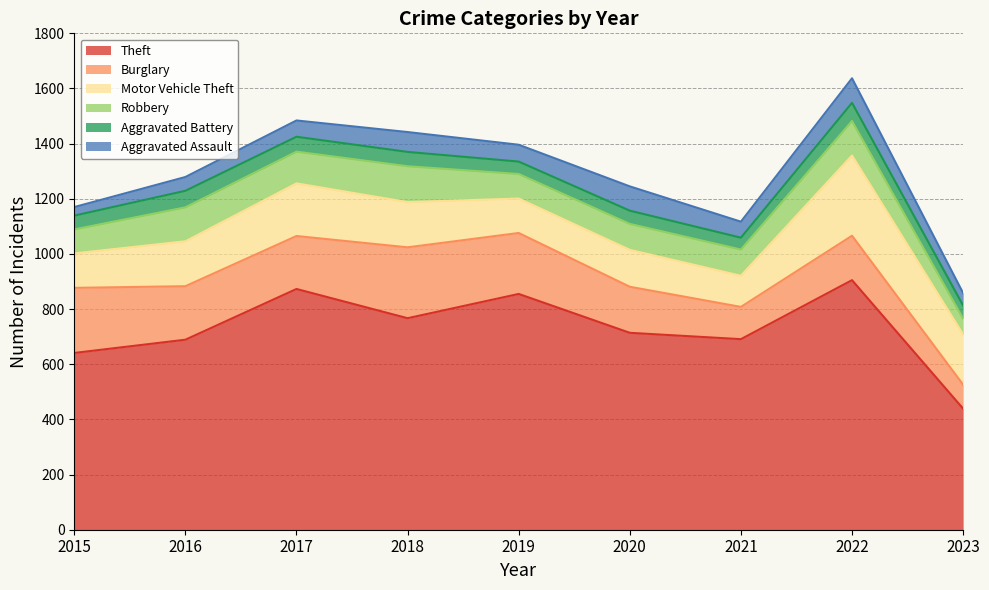

Which series has the widest spread of values?

Theft